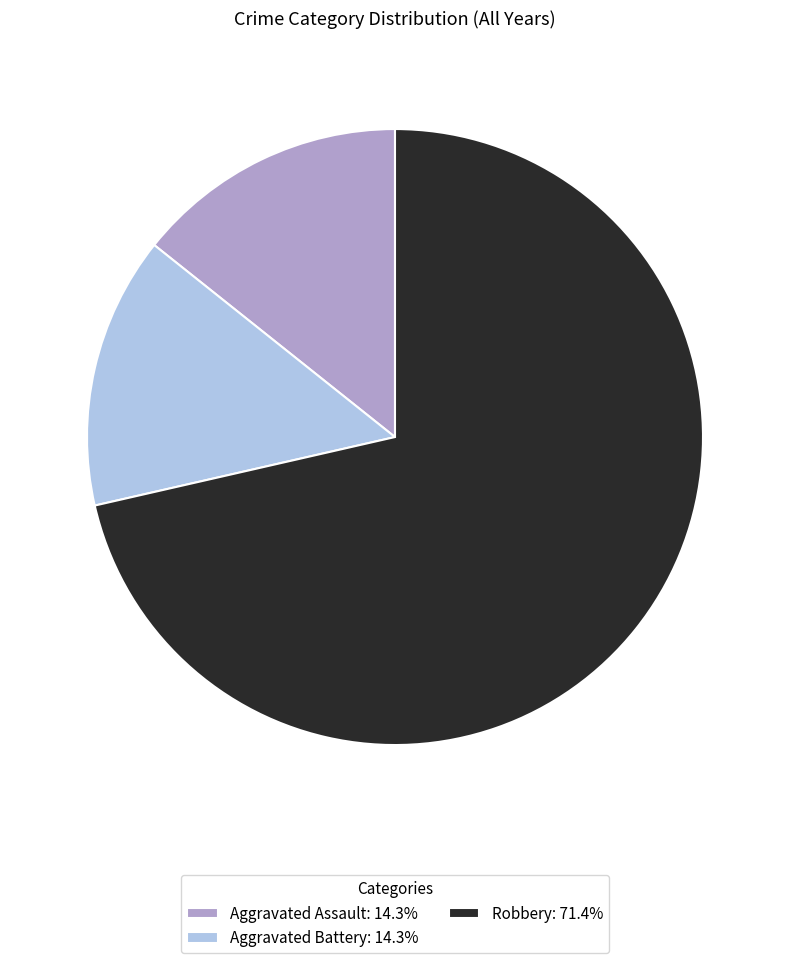

Do Robbery and Aggravated Battery together represent more than half of the pie?

Yes